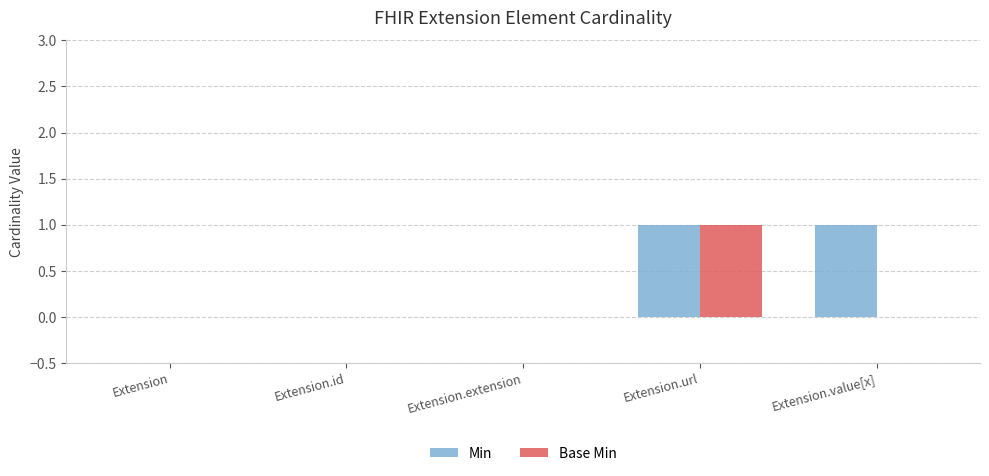

Does the chart contain stacked bars?

No